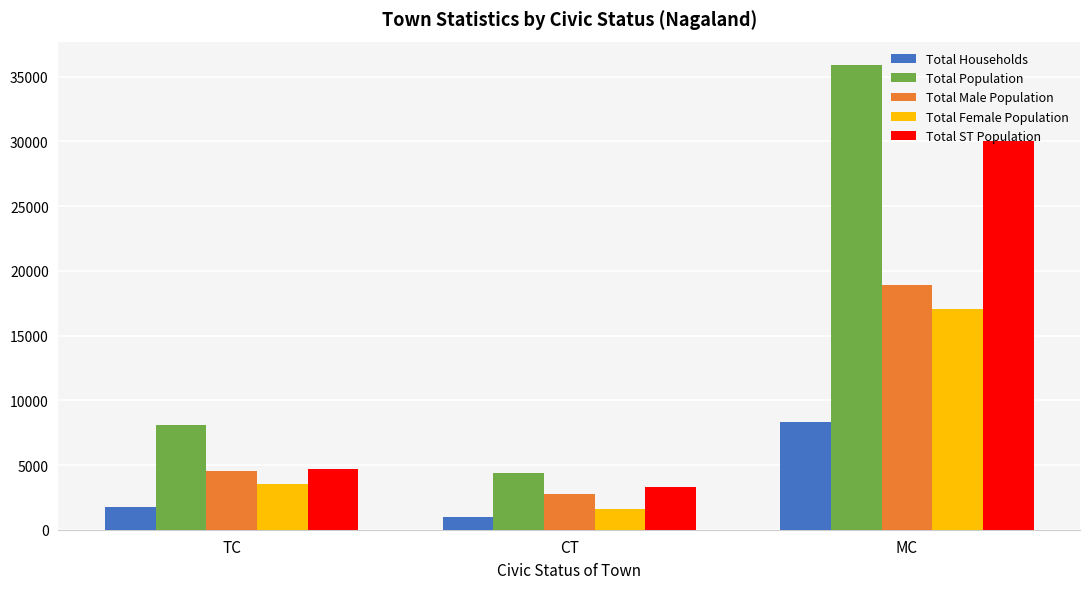

Reading right to left, extract all data points from this chart.

Total Households: MC=8327	CT=996	TC=1749
Total Population: MC=35913	CT=4416	TC=8116
Total Male Population: MC=18898	CT=2798	TC=4551
Total Female Population: MC=17015	CT=1618	TC=3565
Total ST Population: MC=29995	CT=3264	TC=4718